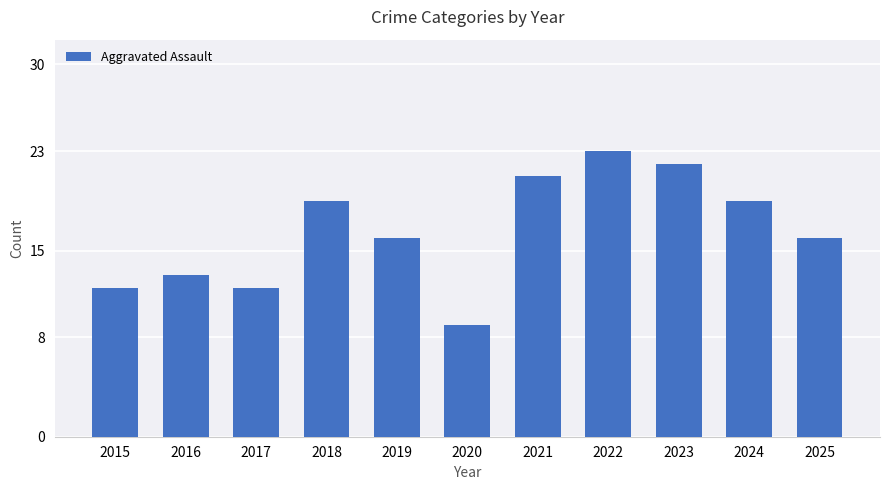

How many series are shown in this chart?

1